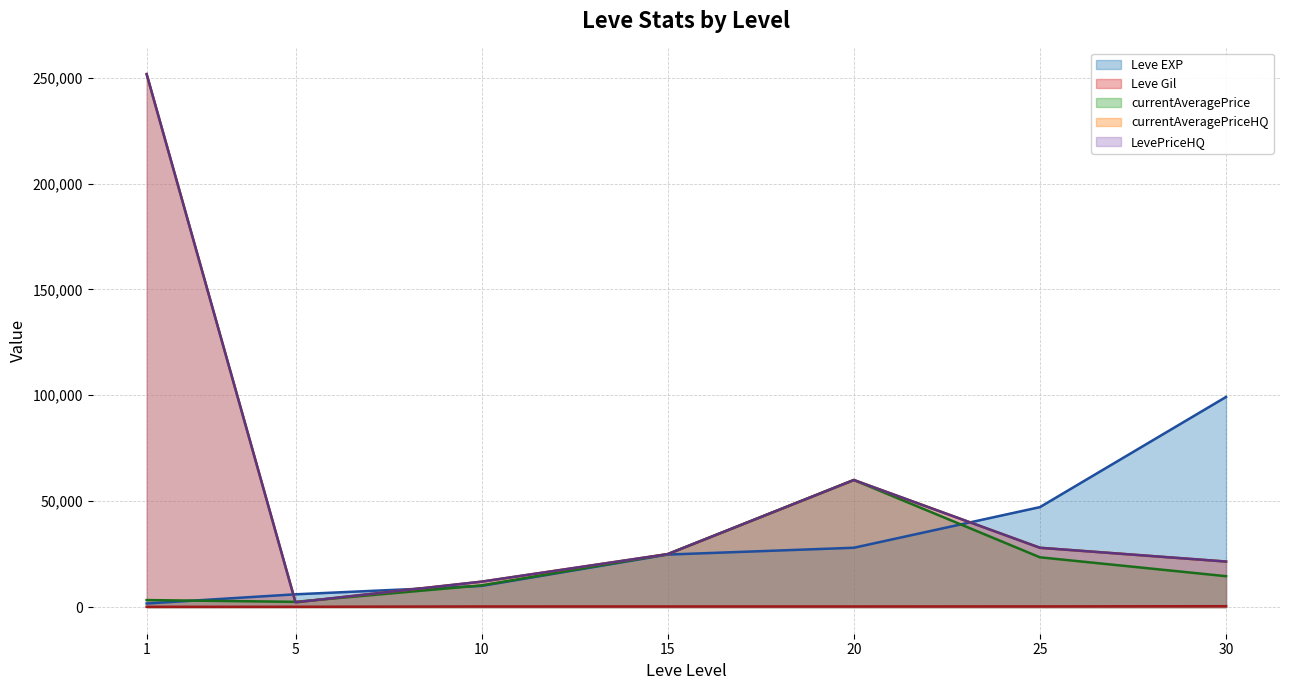

What is the approximate value of currentAveragePrice at 20?

59999